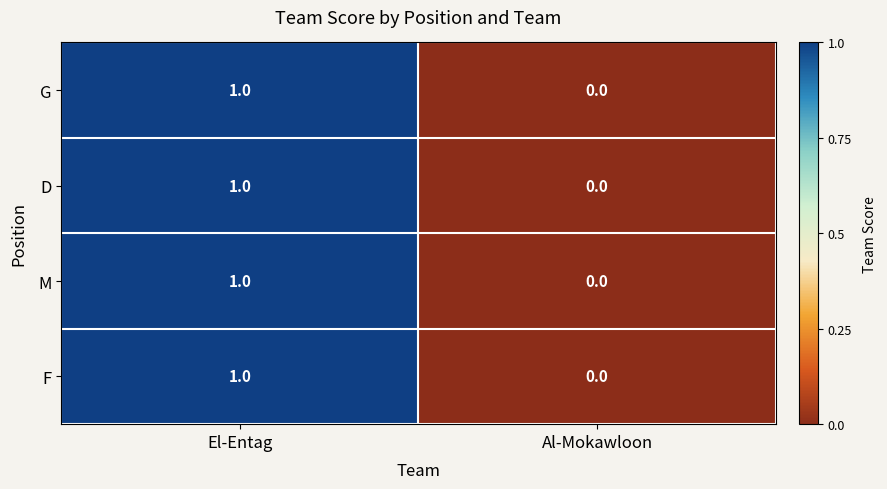

Which label corresponds to the largest value in the chart?

El-Entag